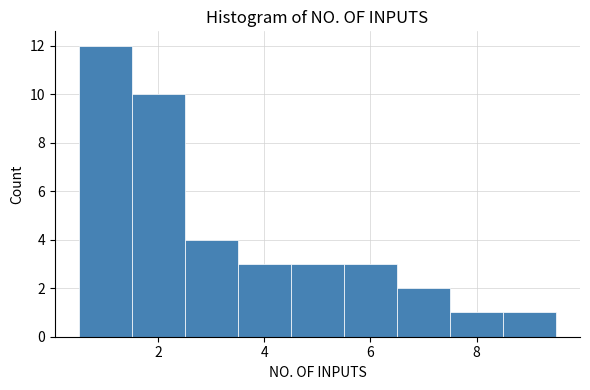

Reading left to right, list every bar in this chart as the range it spans on the x-axis followed by its height. Neither the bar edges nor the heights are printed on the chart, so give them approximately, as read against the axes.

0.5 to 1.5: 12
1.5 to 2.5: 10
2.5 to 3.5: 4
3.5 to 4.5: 3
4.5 to 5.5: 3
5.5 to 6.5: 3
6.5 to 7.5: 2
7.5 to 8.5: 1
8.5 to 9.5: 1